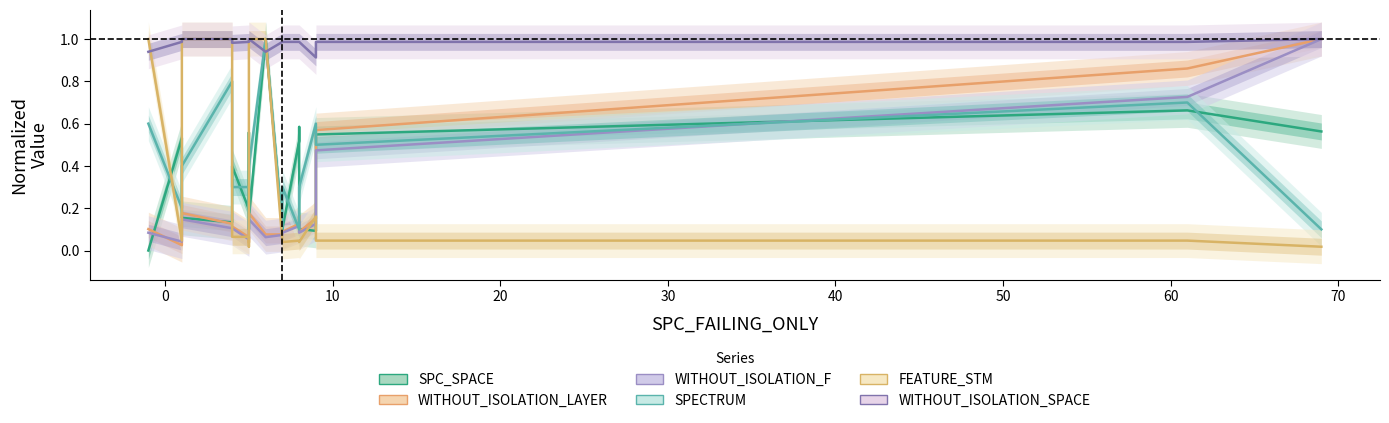

Which series ends up on top after the final intersection of FEATURE_STM and WITHOUT_ISOLATION_LAYER?

WITHOUT_ISOLATION_LAYER